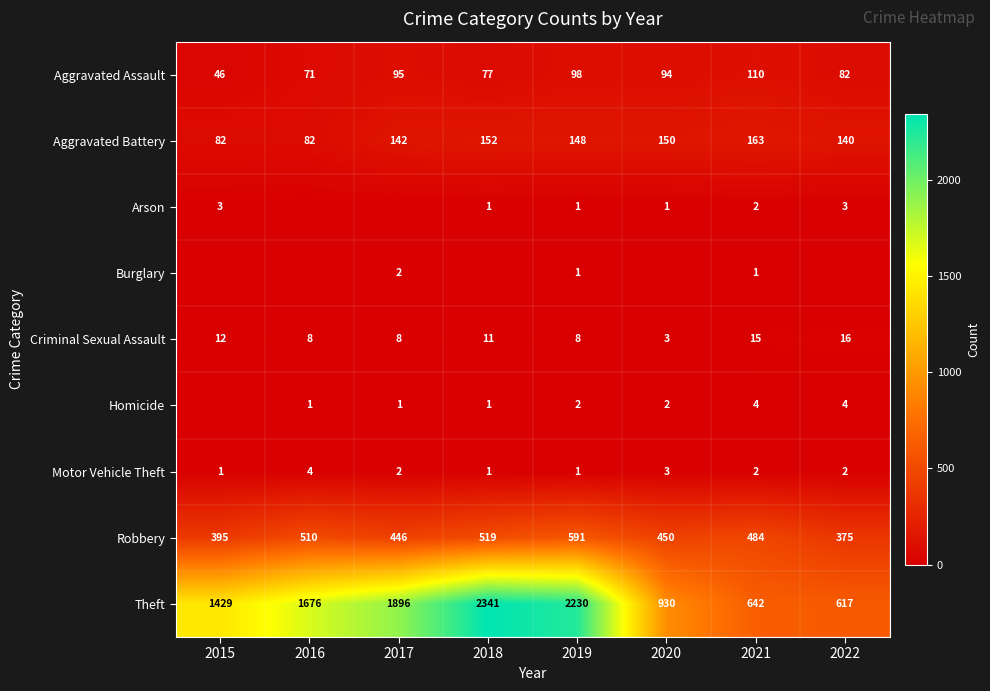

What is the sum of the Aggravated Battery values at 2017 and 2021?

305